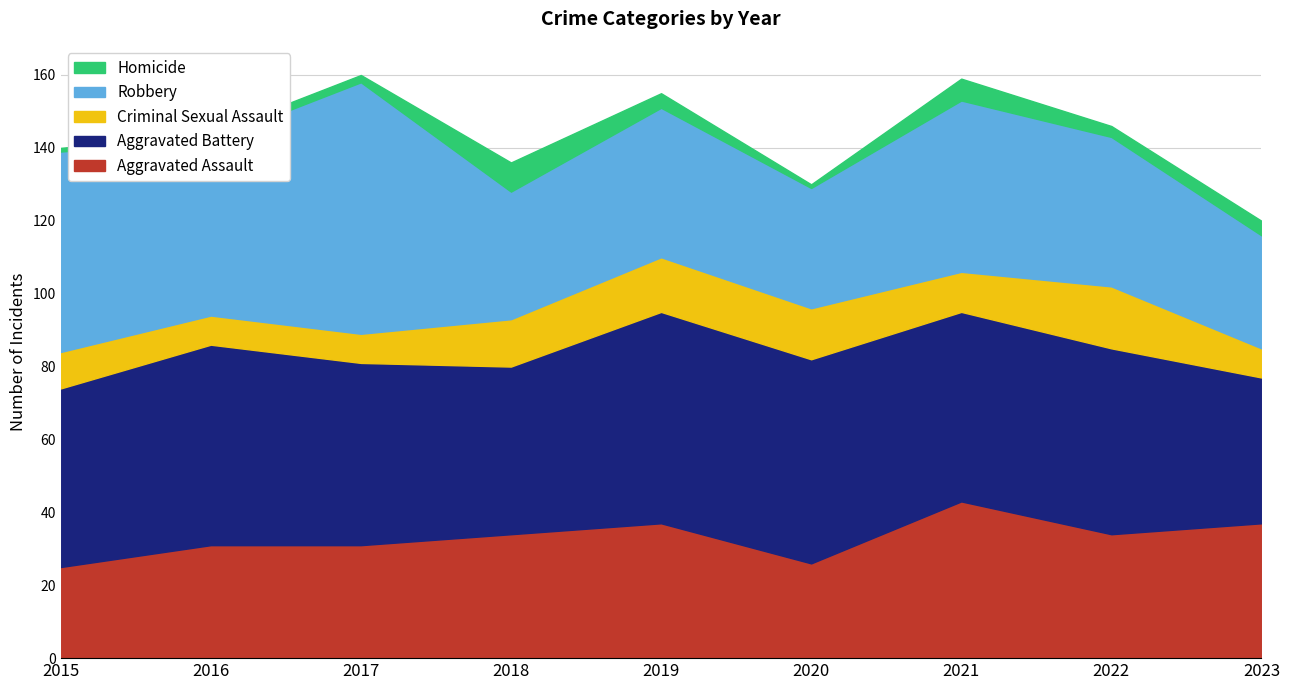

Reading left to right, extract all data points from this chart.

Aggravated Assault: 25	31	31	34	37	26	43	34	37
Aggravated Battery: 49	55	50	46	58	56	52	51	40
Criminal Sexual Assault: 10	8	8	13	15	14	11	17	8
Robbery: 55	48	69	35	41	33	47	41	31
Homicide: 1	2	2	8	4	1	6	3	4